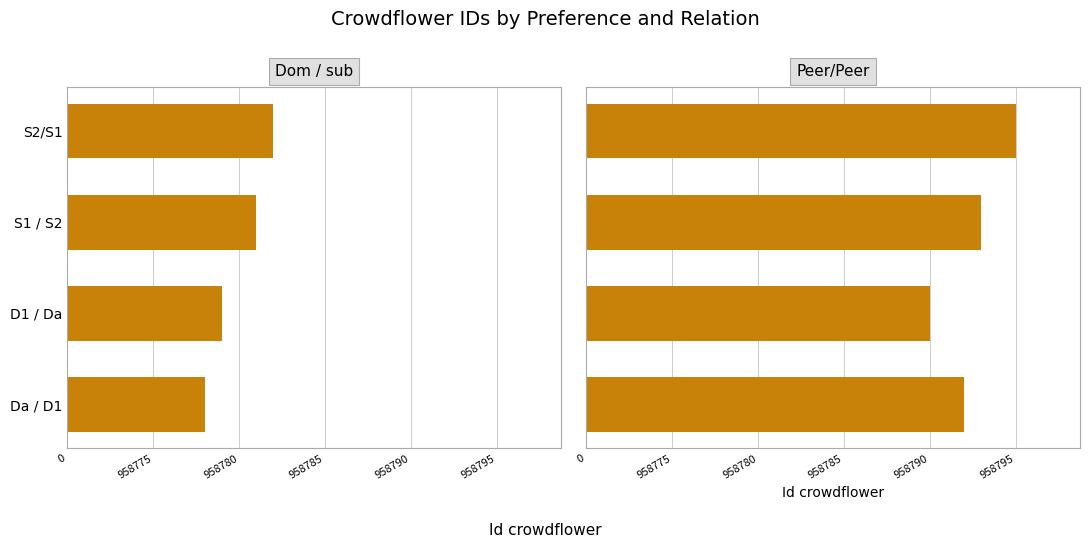

Is the value of Dom / sub at S1 / S2 greater than the value of Peer/Peer at Da / D1?

No